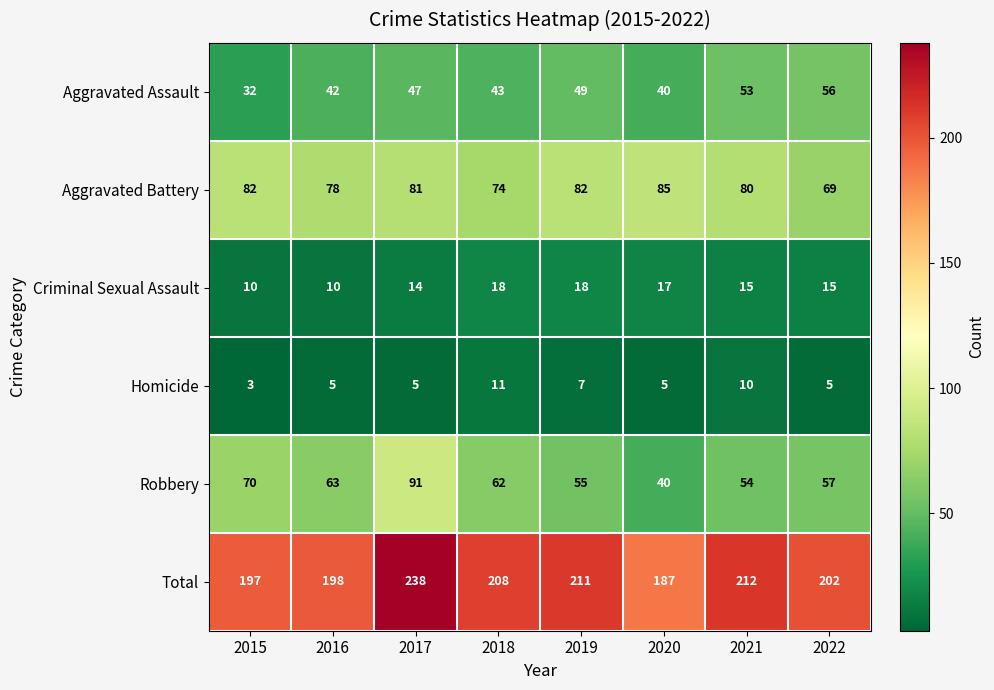

Is it true that Aggravated Battery equals 82 at 2019?

True